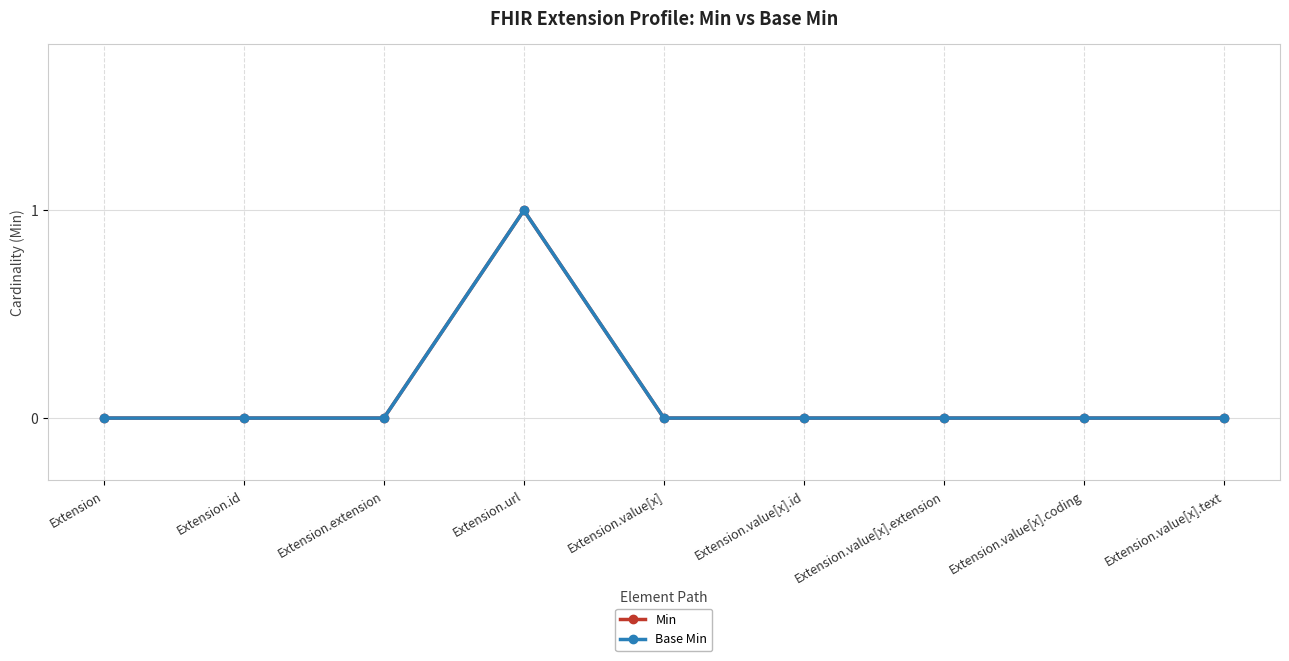

Is the value of Min at Extension.value[x].id greater than the value of Base Min at Extension?

No